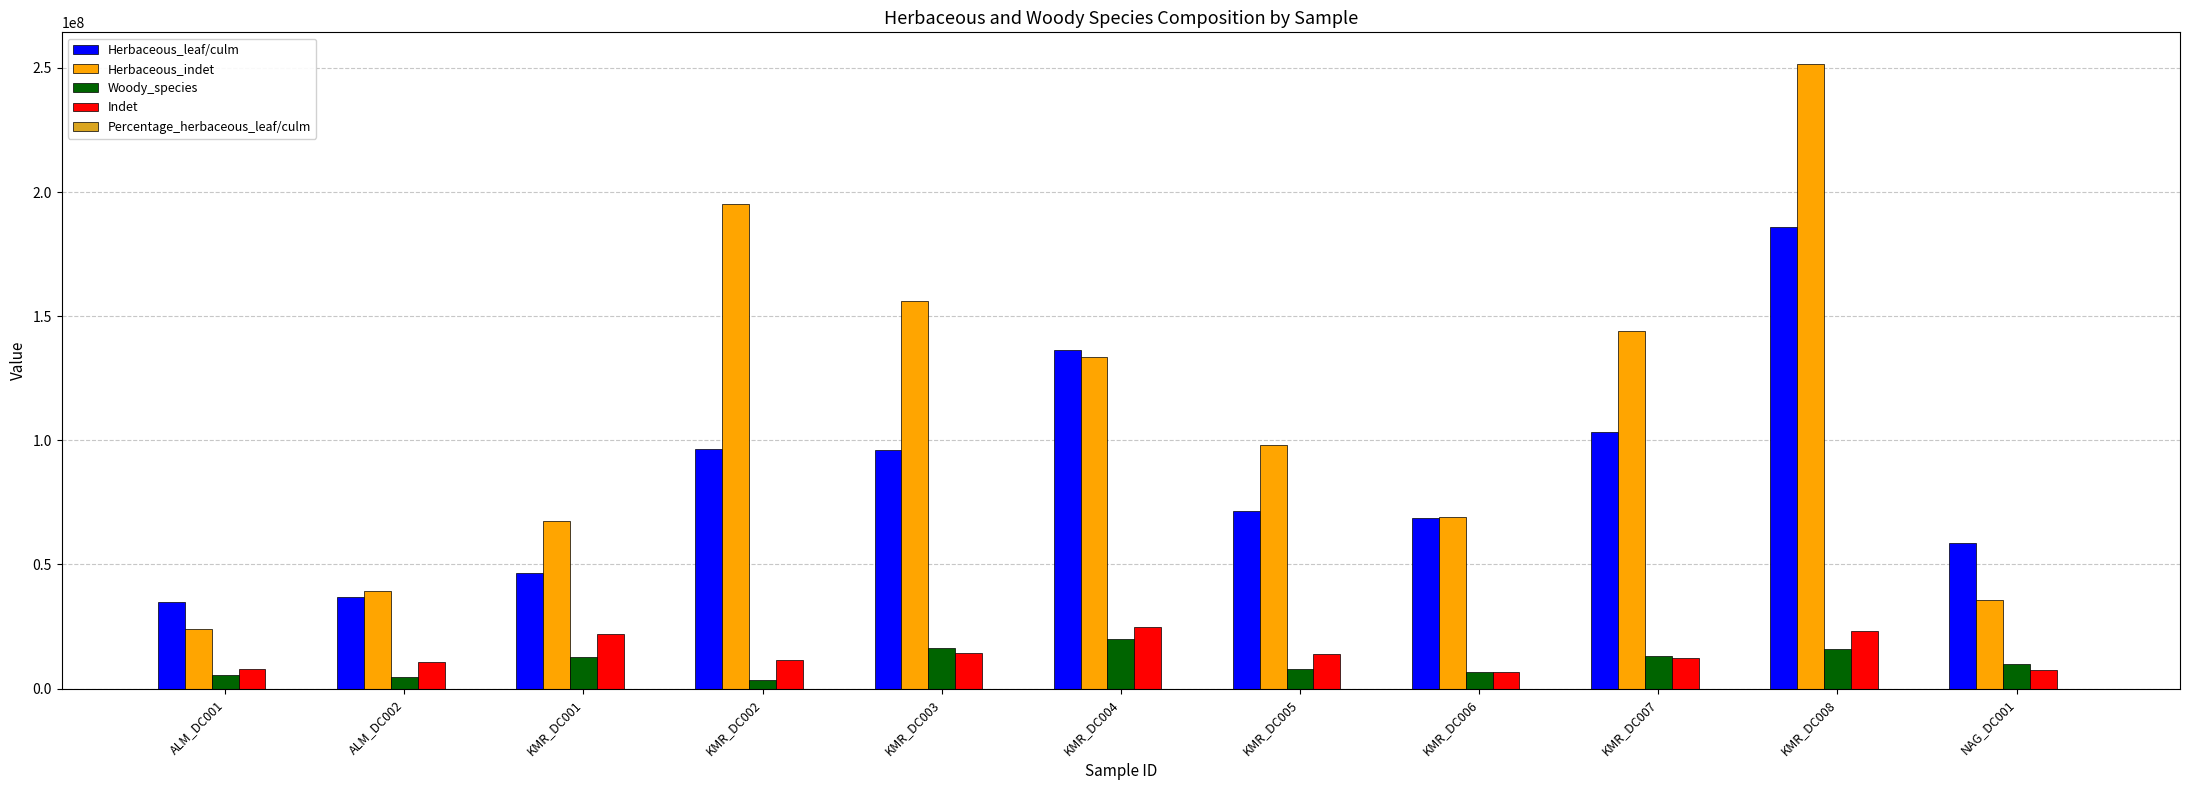

The value of Woody_species at ALM_DC001 is 5449150.7. True or false?

True